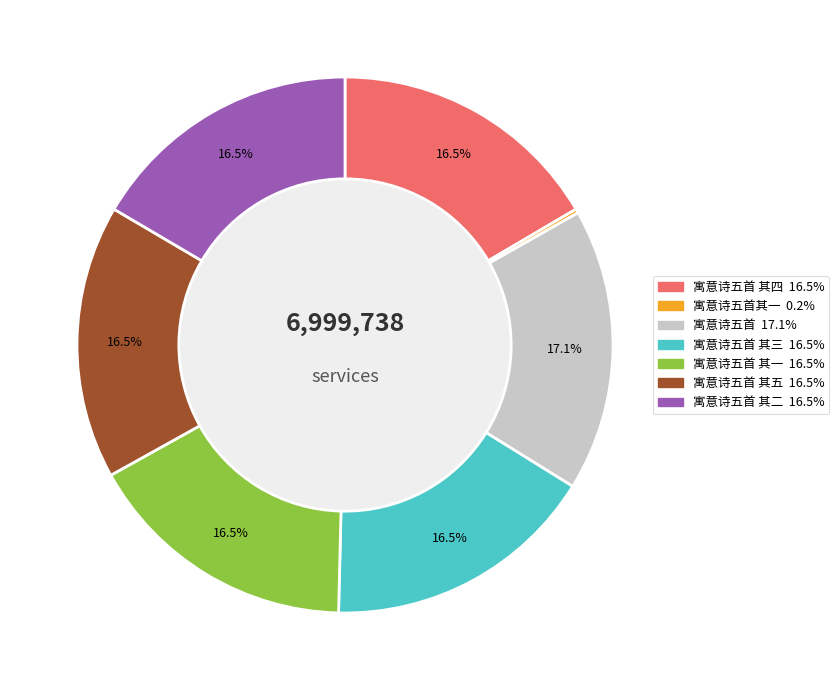

Is there a majority slice in this chart?

No